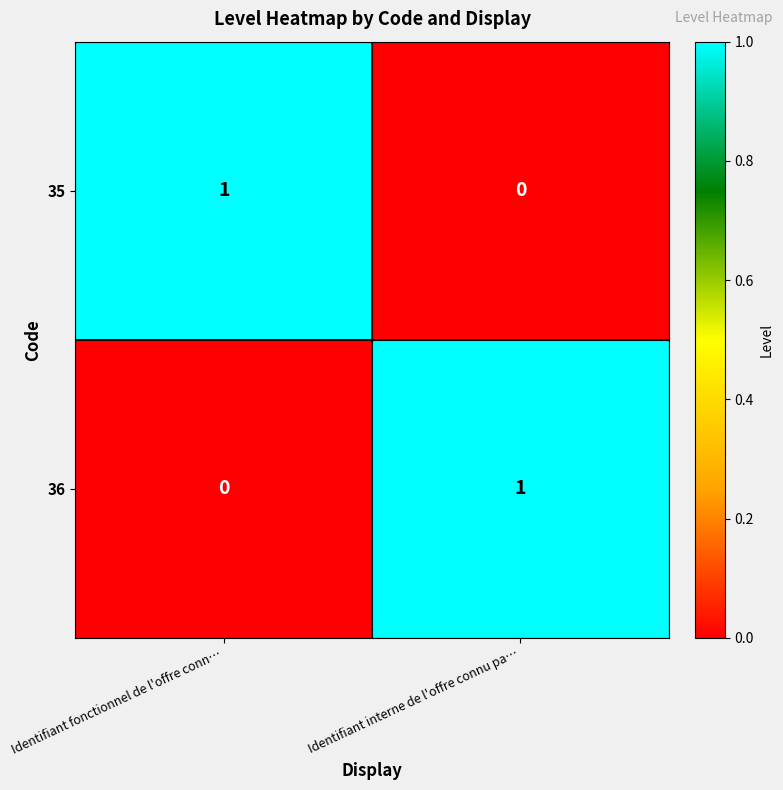

At which label is 36 closest to 0?

Identifiant fonctionnel de l'offre conn…